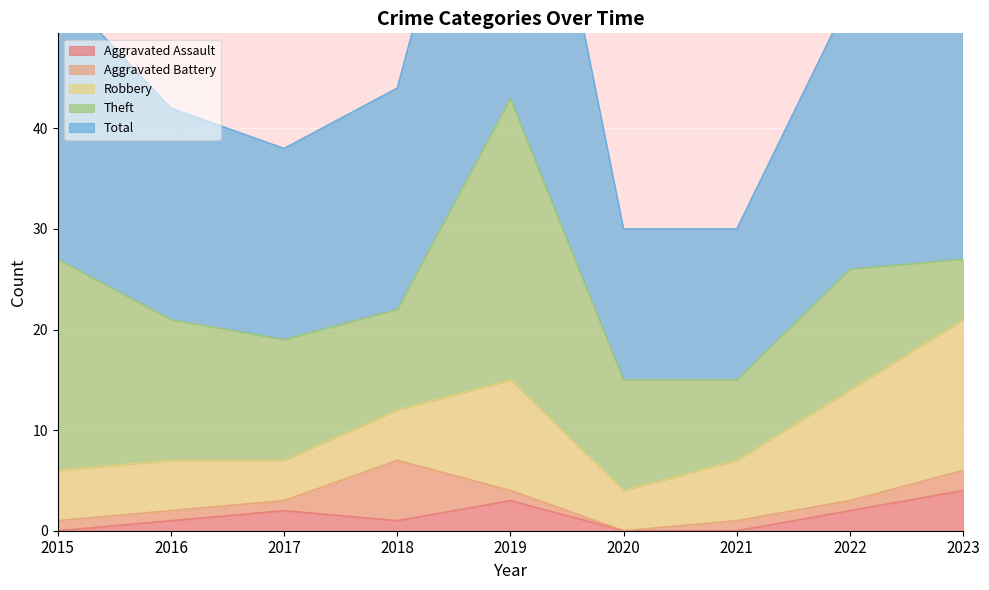

Which series changed the most between 2016 and 2022?

Robbery